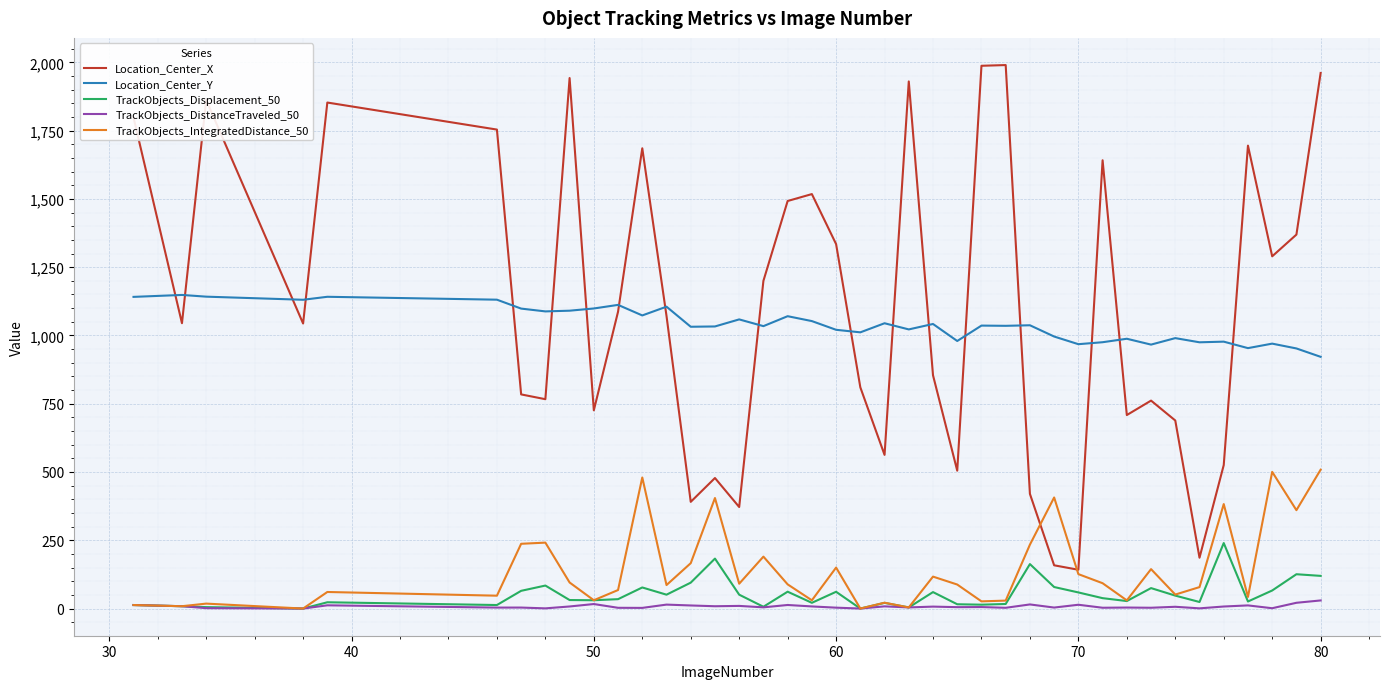

In TrackObjects_DistanceTraveled_50, how many points are higher than both neighbors (excluding endpoints)?

14